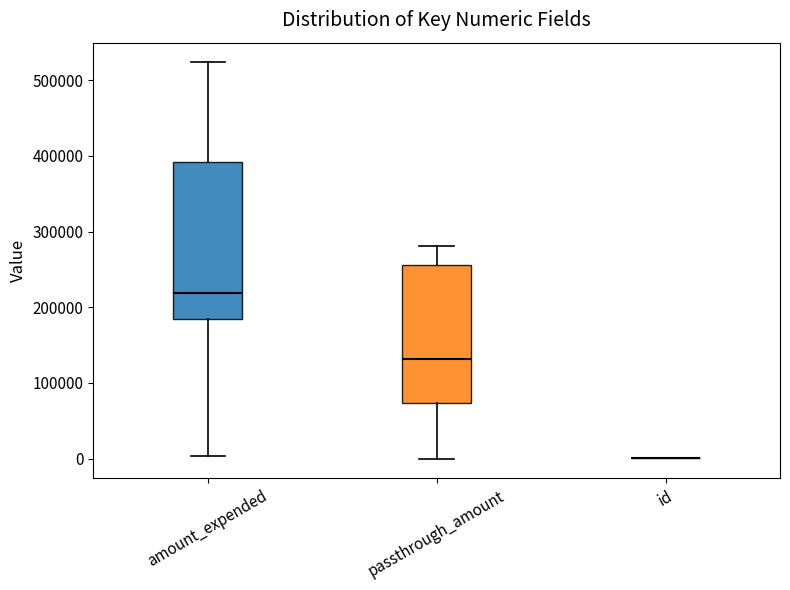

Reading left to right, transcribe this box plot: for each box, give where its median line is, the range the box spans, and where its two whiskers end, as read against the y-axis. The values are not printed on the chart, so give them approximately, as read against the axis.

amount_expended: median 220000, box 180000 to 390000, whiskers 0 to 520000
passthrough_amount: median 130000, box 70000 to 260000, whiskers 0 to 280000
id: box collapsed to a line at 0, whiskers 0 to 0